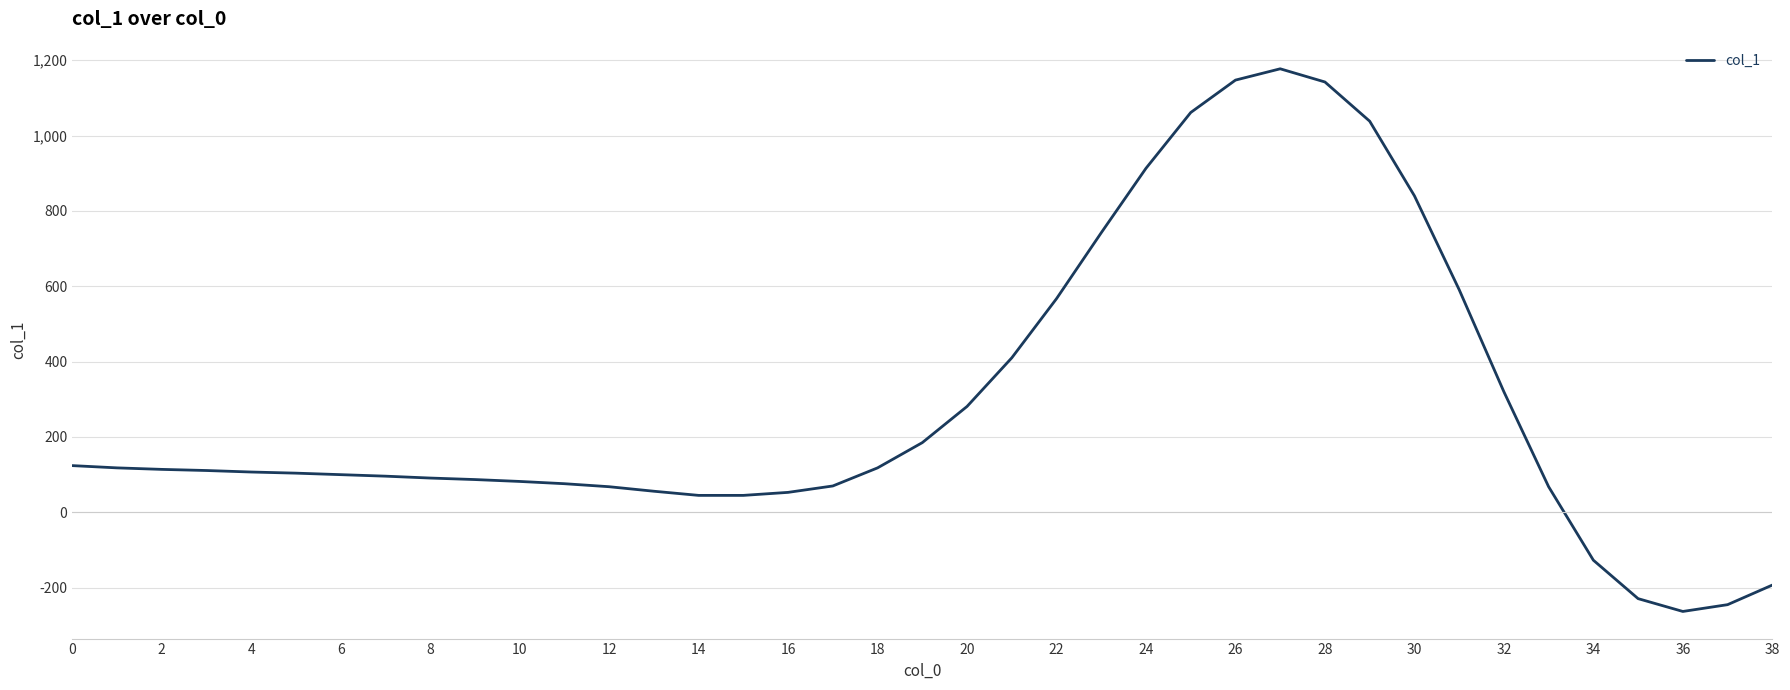

What is the greatest value displayed?

1177